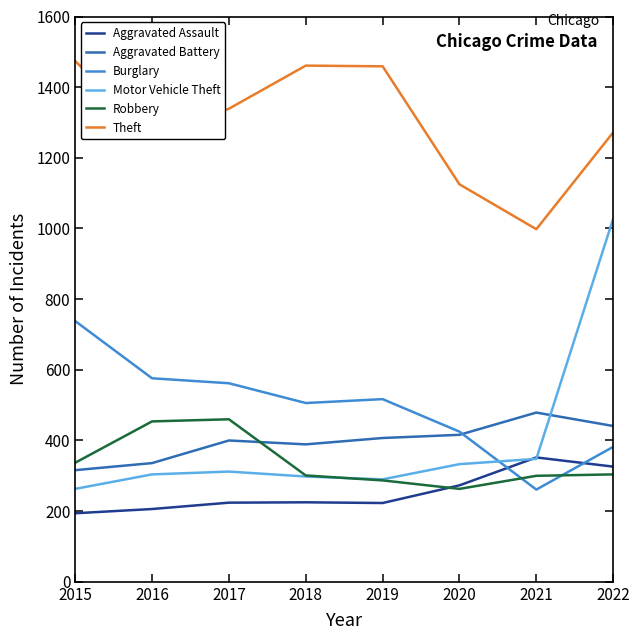

Between 2019 and 2020, which series saw the biggest shift?

Theft